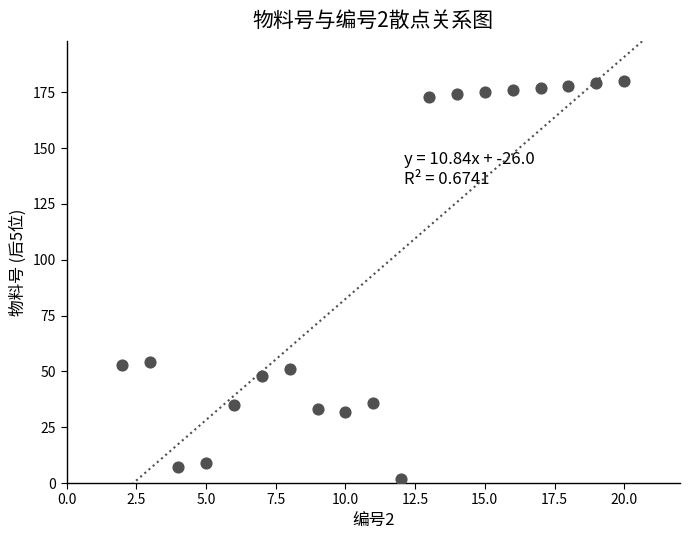

What is the range of X values (max minus min)?

18